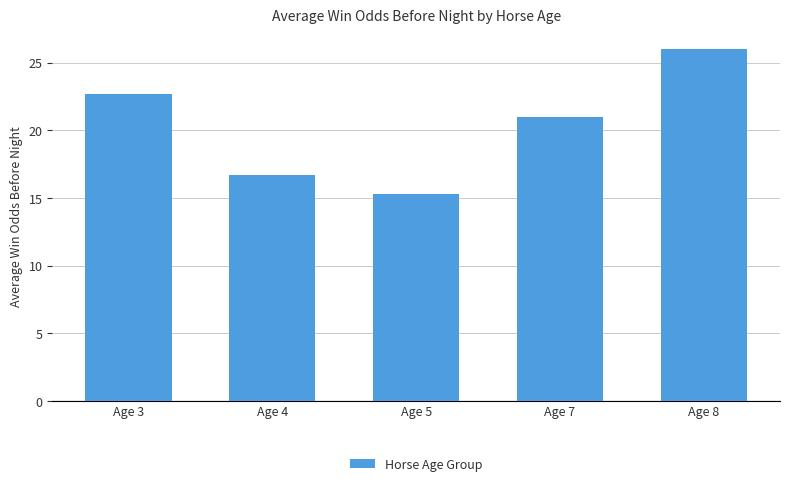

Does the chart contain stacked bars?

No